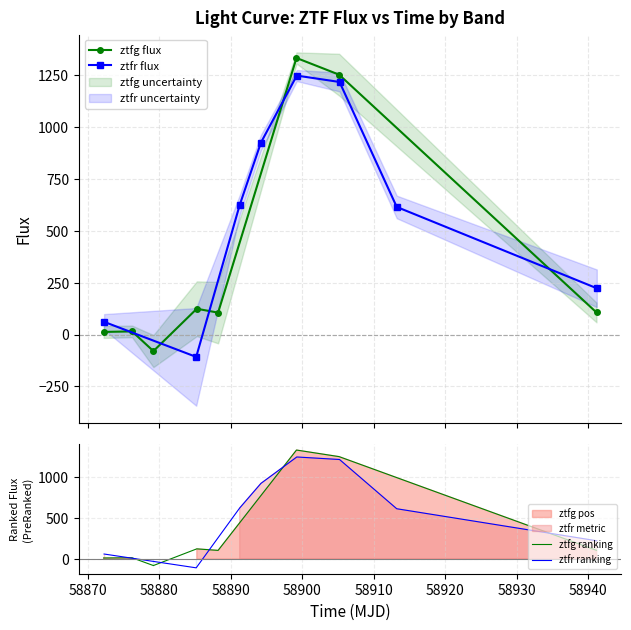

True or false: ztfr ranking has more than 1 points higher than both neighbors.

False